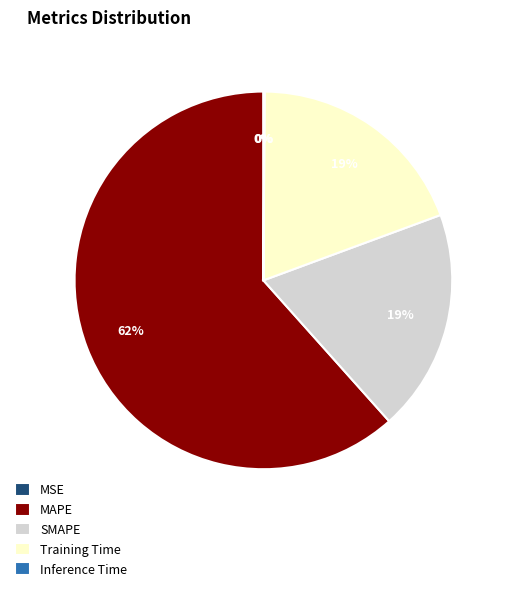

Which category accounts for the majority?

MAPE